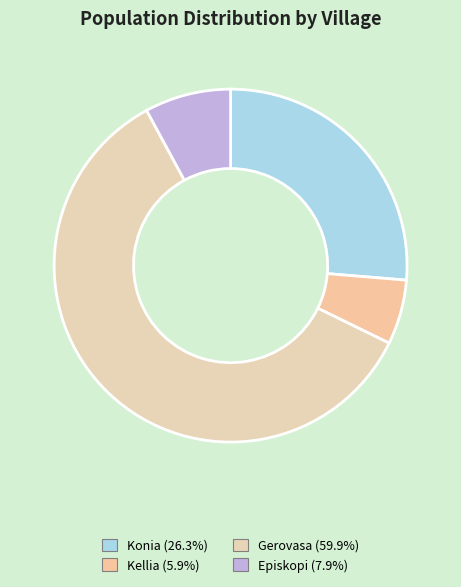

Count the number of slices in the pie.

4